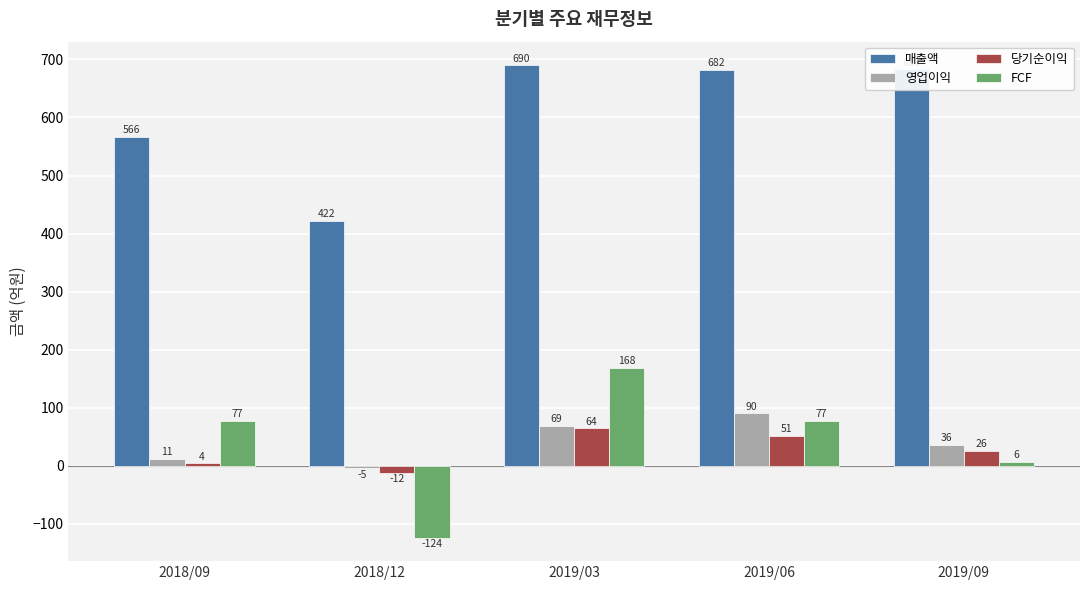

Which series changed the most between 2018/09 and 2019/09?

매출액